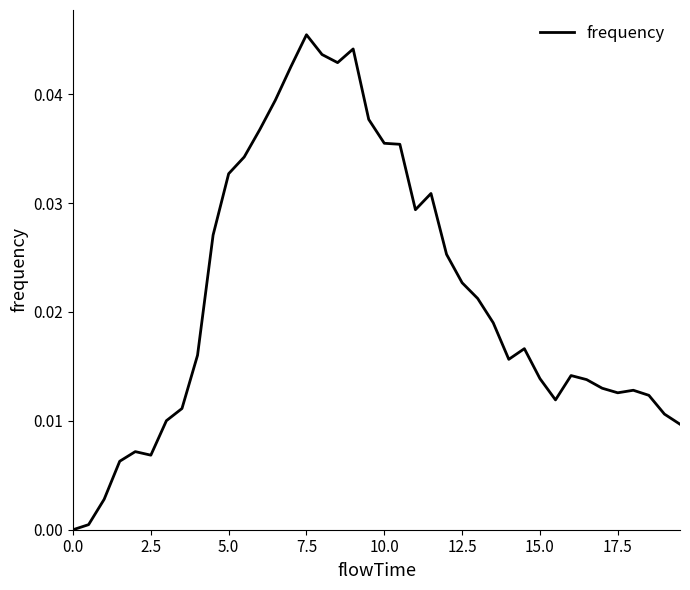

Does the chart have visible grid lines?

No